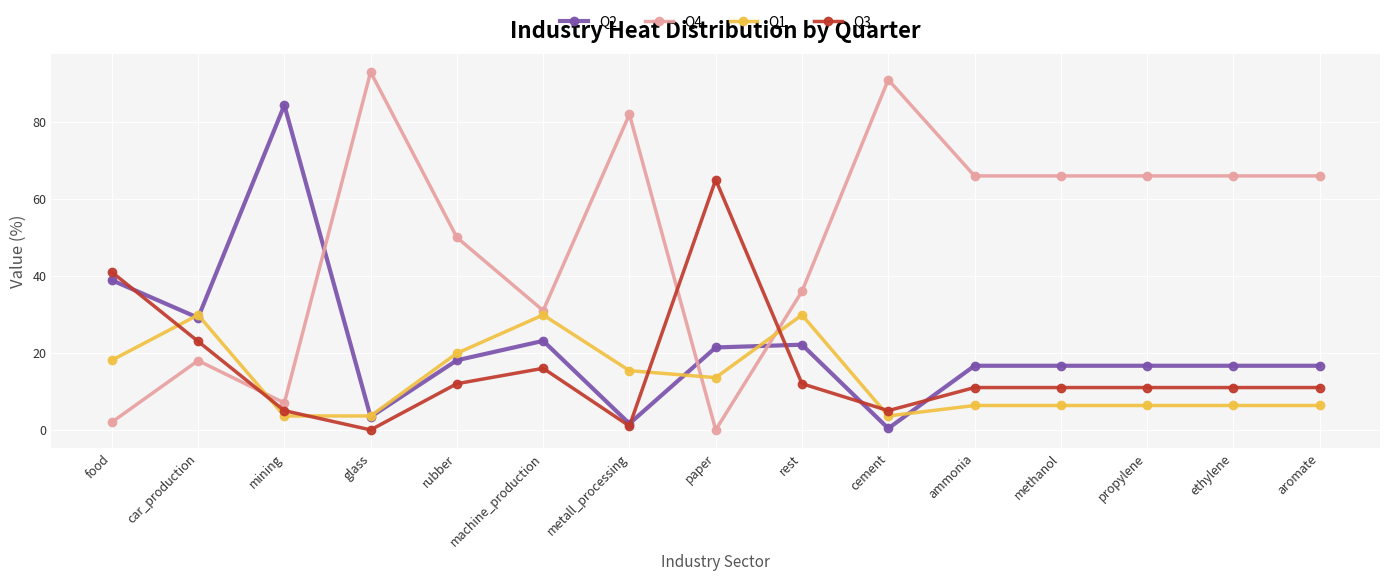

What is the sum of all Q2 values?

325.9